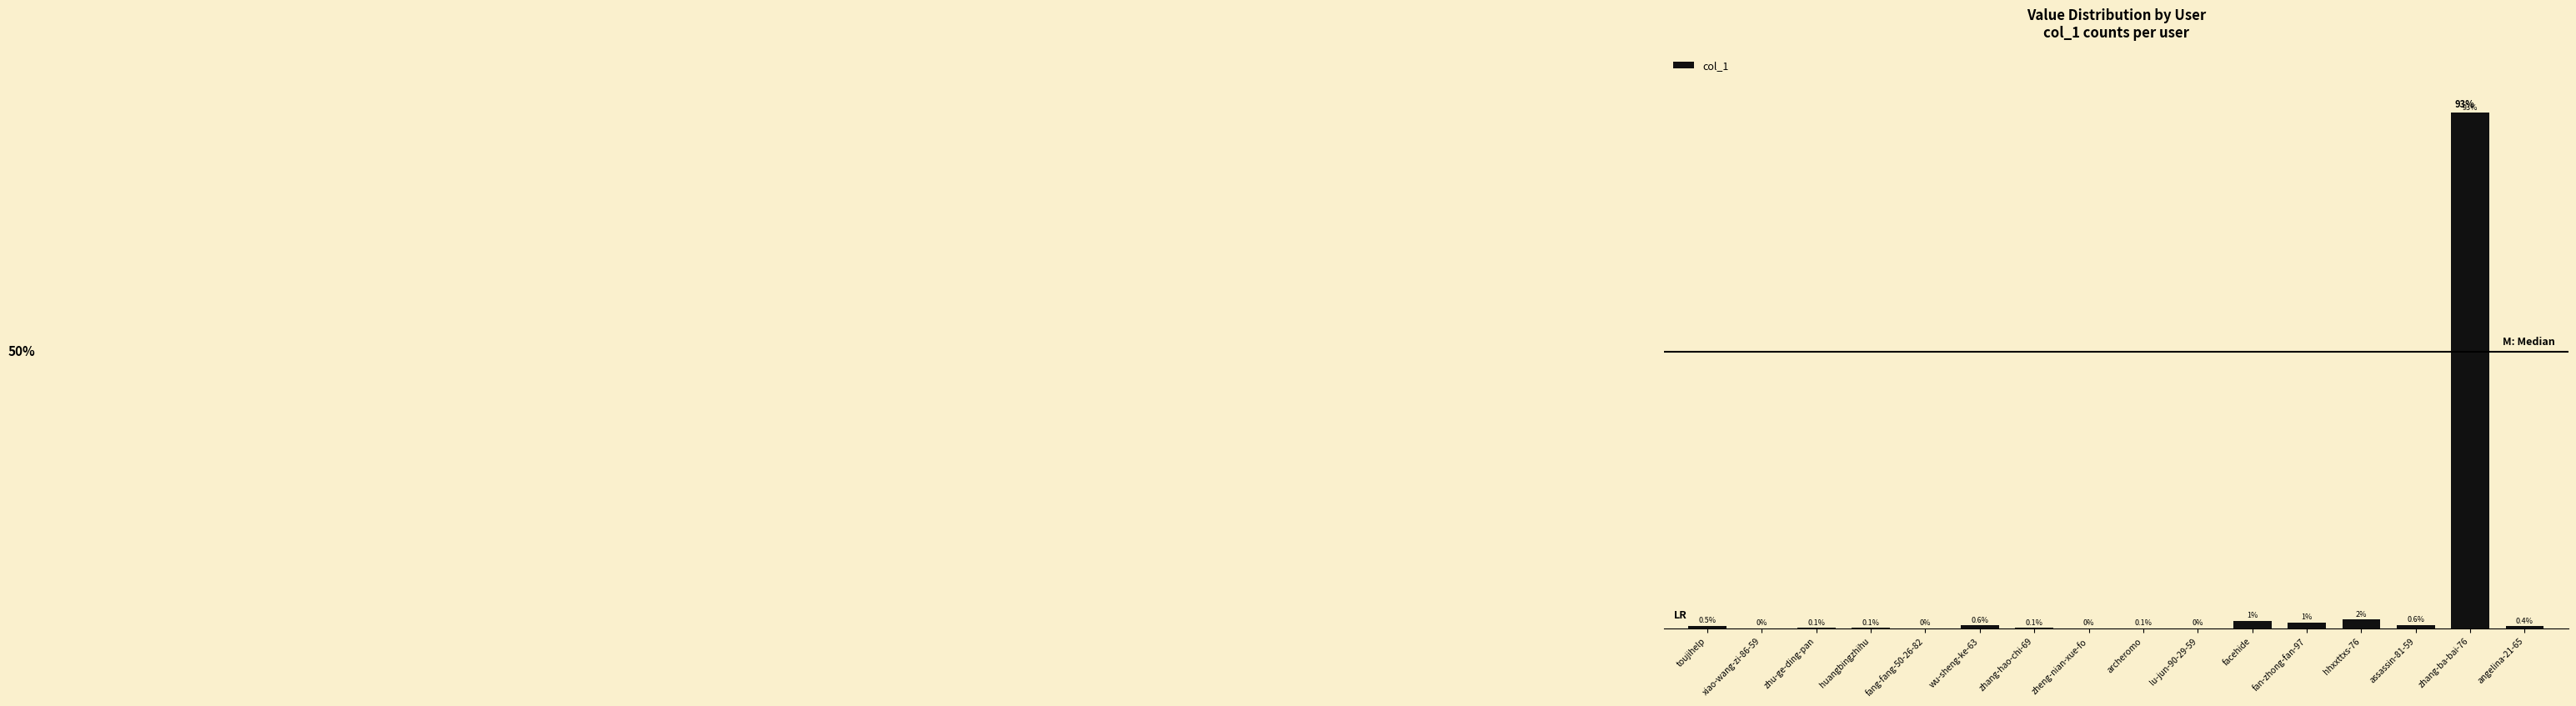

Which has a higher value, facehide or lu-jun-90-29-59?

facehide